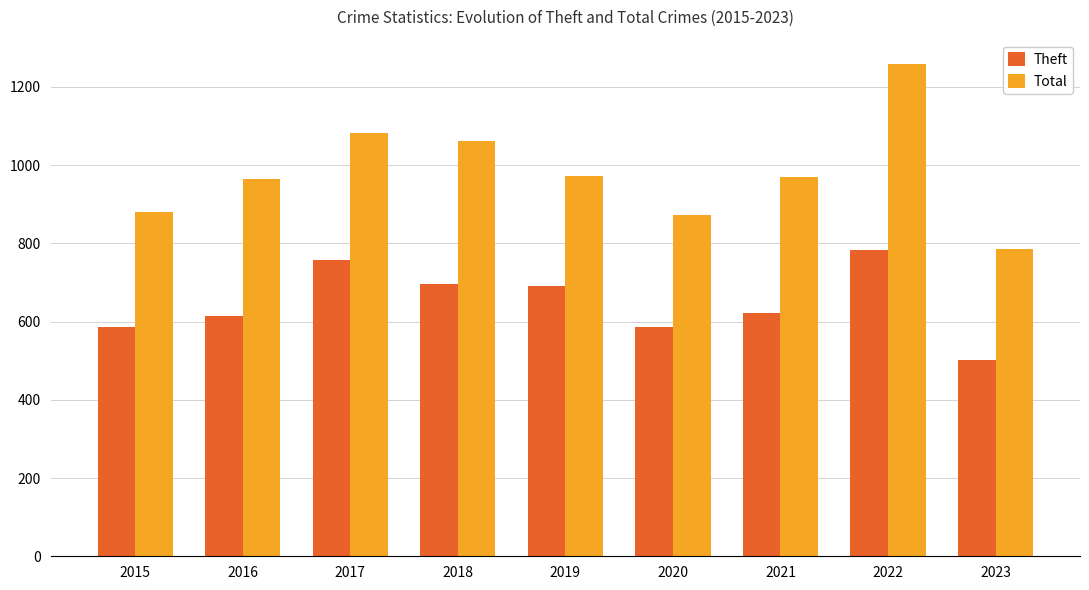

How many series are shown in this chart?

2